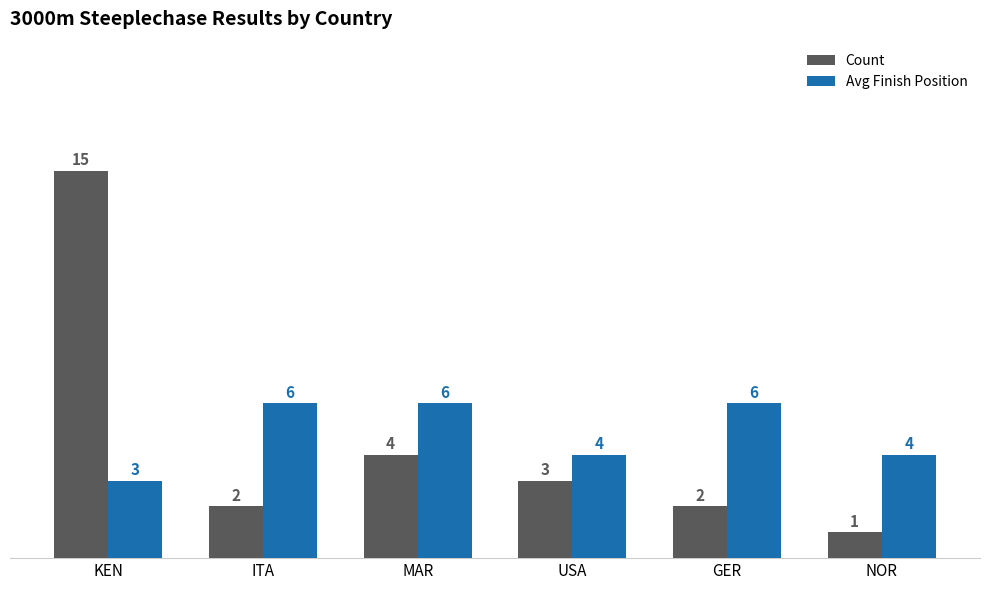

What is the sum of all Count values?

27